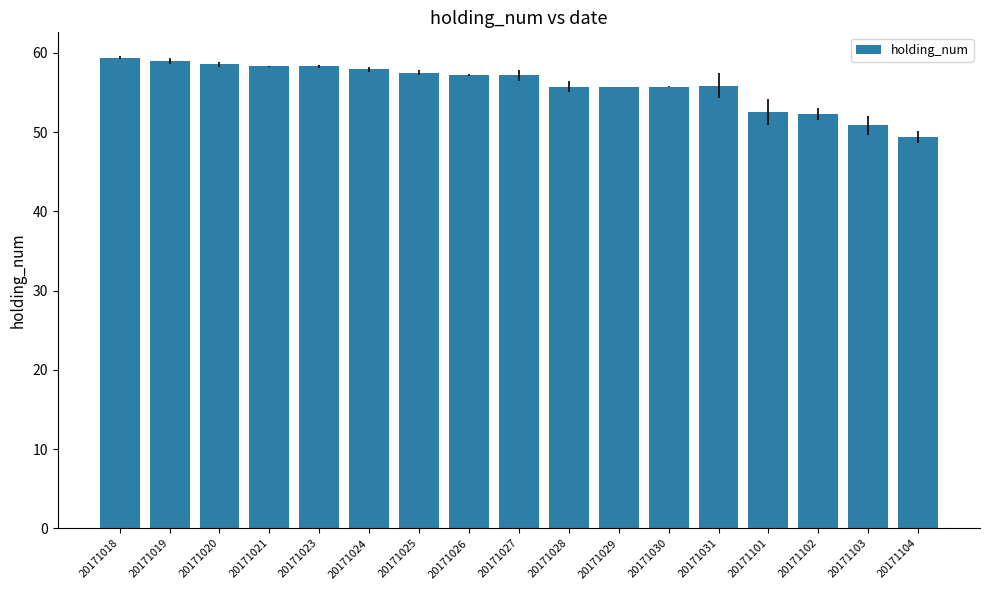

What is the value of the 3rd bar from the left?

58.5